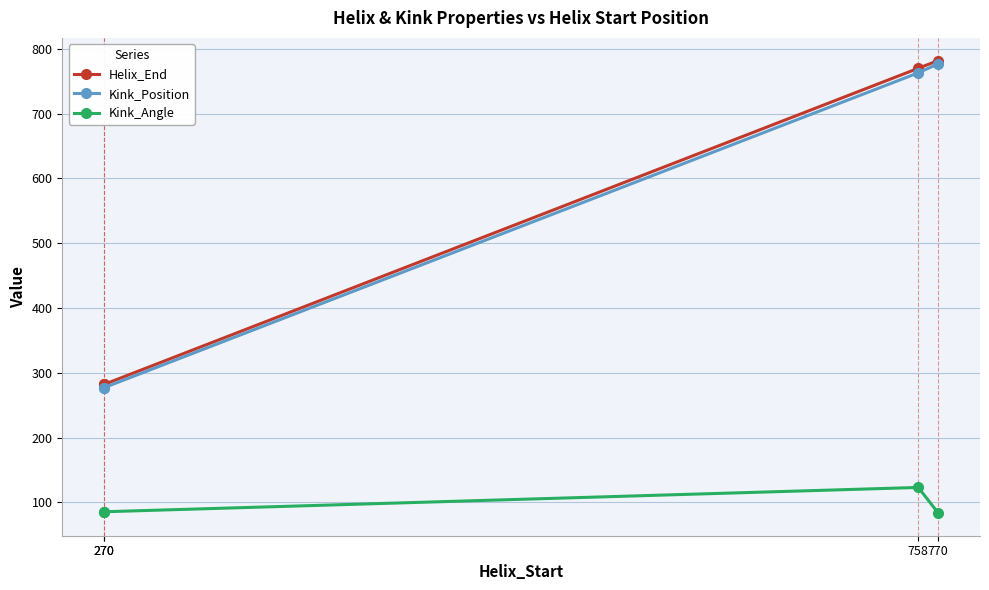

What is the total value across all series at 270?

644.5